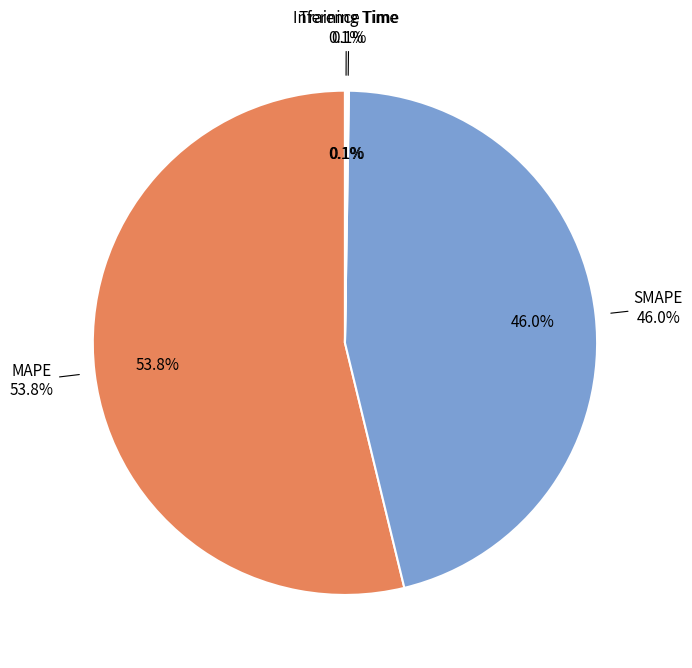

What is the change in value from MAPE to Inference Time?

-34.0